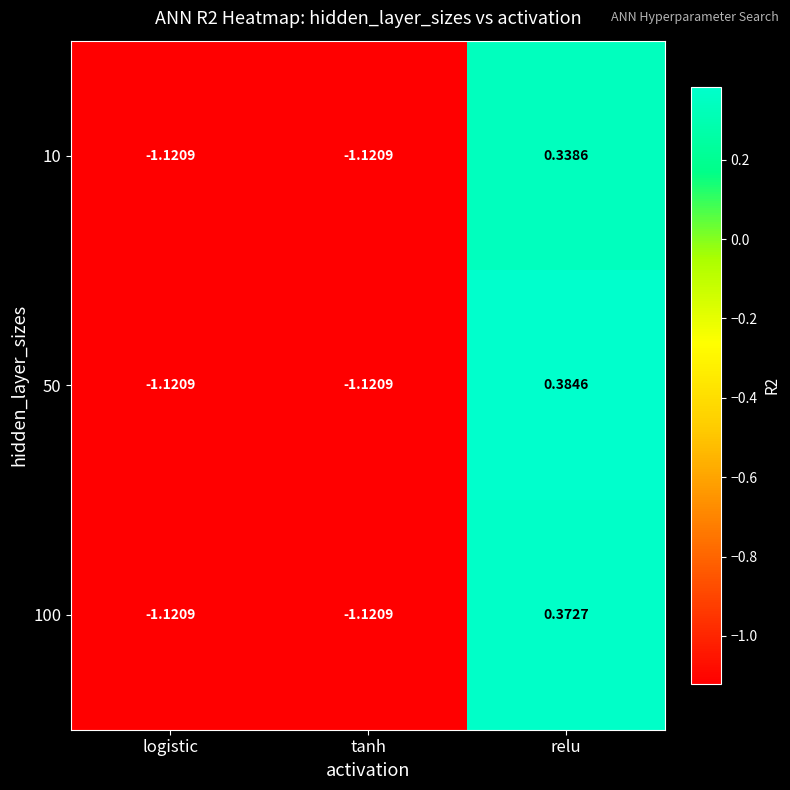

Which label corresponds to the largest value in the chart?

relu